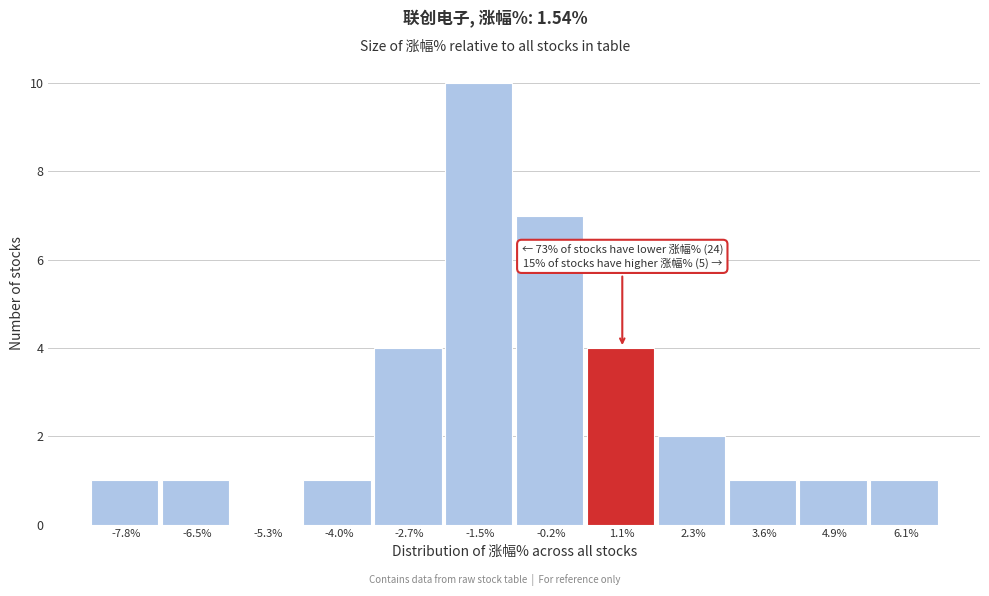

Over which range of the x-axis is the bar tallest?

-2.0 to -0.8